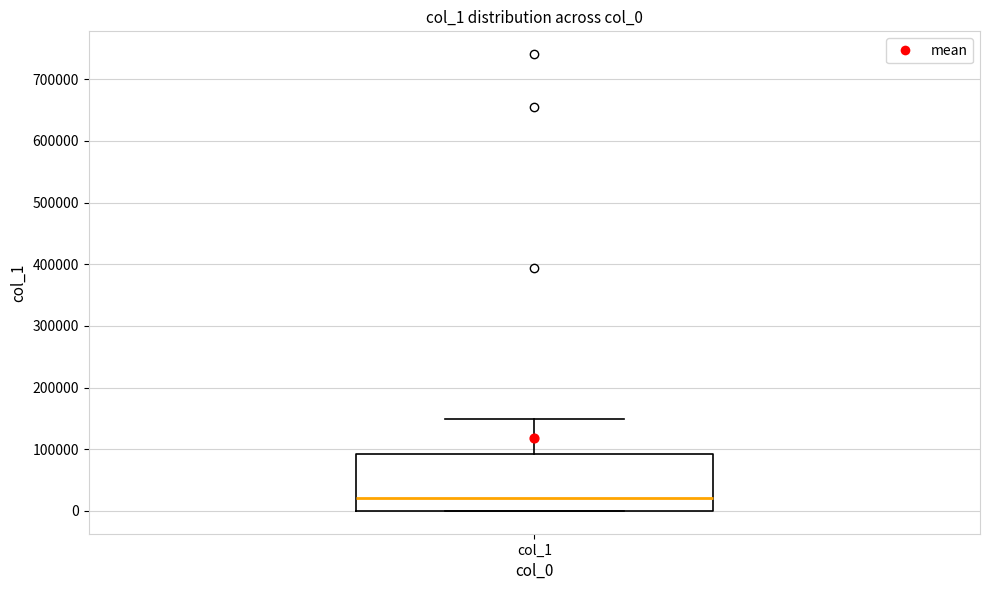

Where does the median line of the box for col_1 sit on the y-axis? The values are not printed on the chart, so give them approximately, as read against the axis.

20000